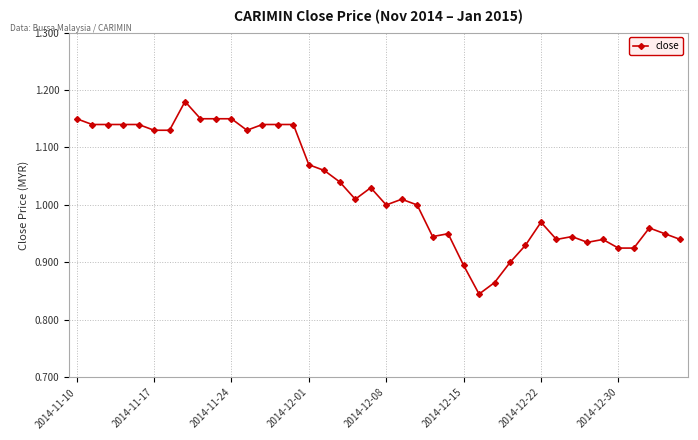

What is the sum of all values?

41.1